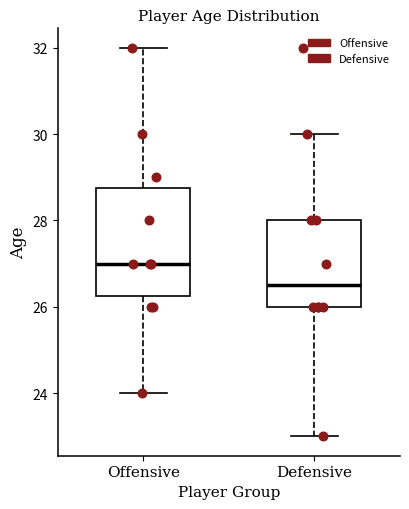

Which box is the tallest, from its lower edge to its upper edge?

Offensive